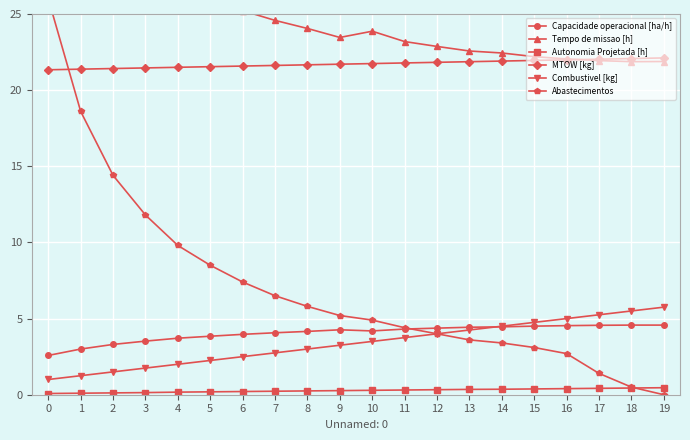

True or false: Autonomia Projetada [h] and Capacidade operacional [ha/h] intersect in this chart.

False